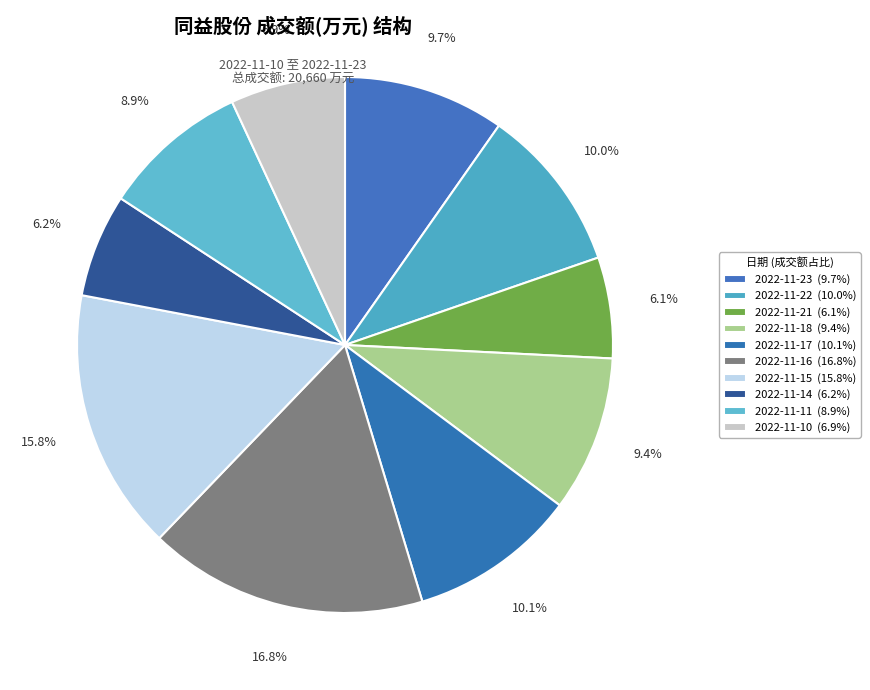

Rank the categories by value from lowest to highest.

2022-11-21, 2022-11-14, 2022-11-10, 2022-11-11, 2022-11-18, 2022-11-23, 2022-11-22, 2022-11-17, 2022-11-15, 2022-11-16